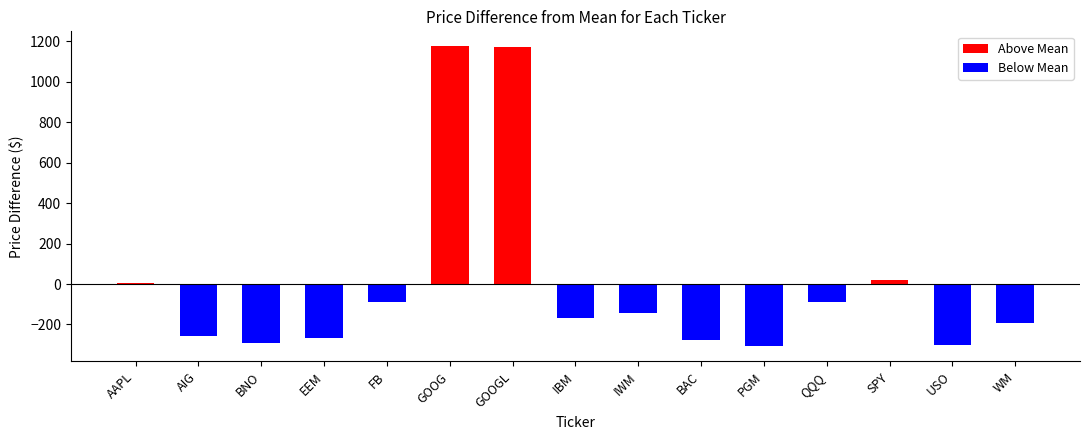

What position from the left is FB?

5